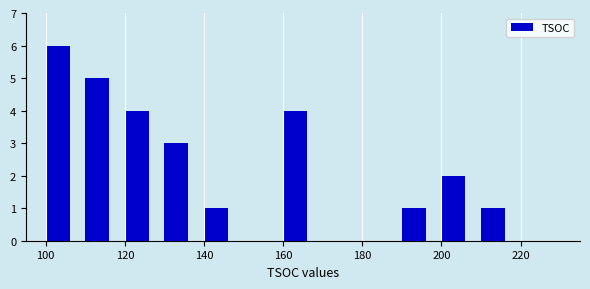

What is the height of the bar covering 160 to 170 on the x-axis? The values are not printed on the chart, so give them approximately, as read against the axis.

4